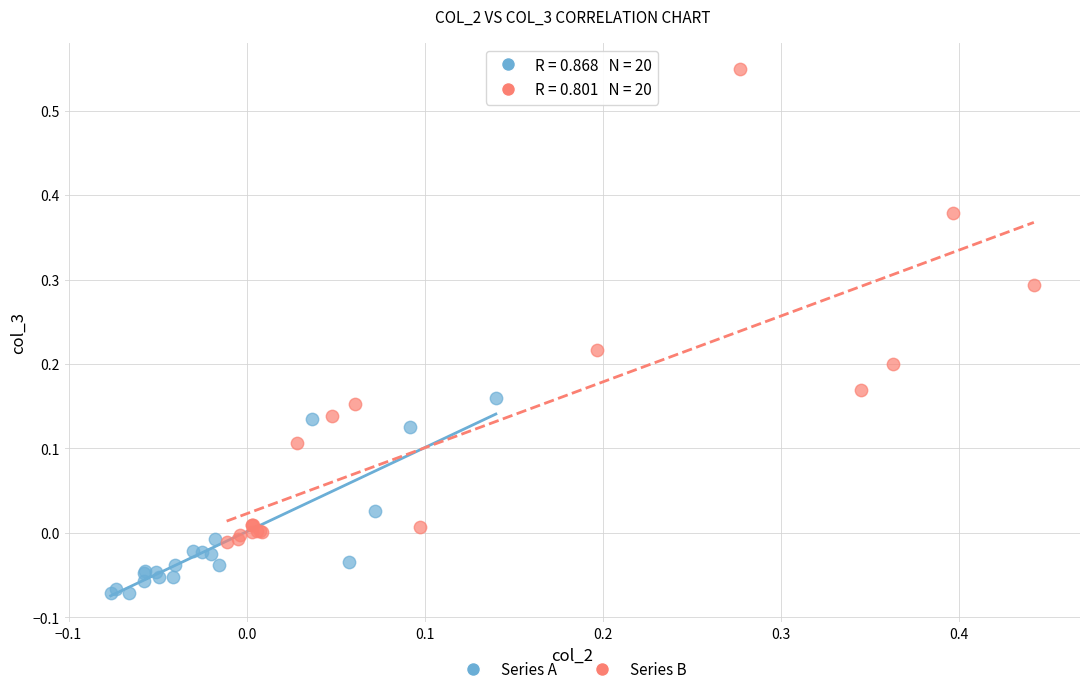

Which series contains the highest Y value?

Series B